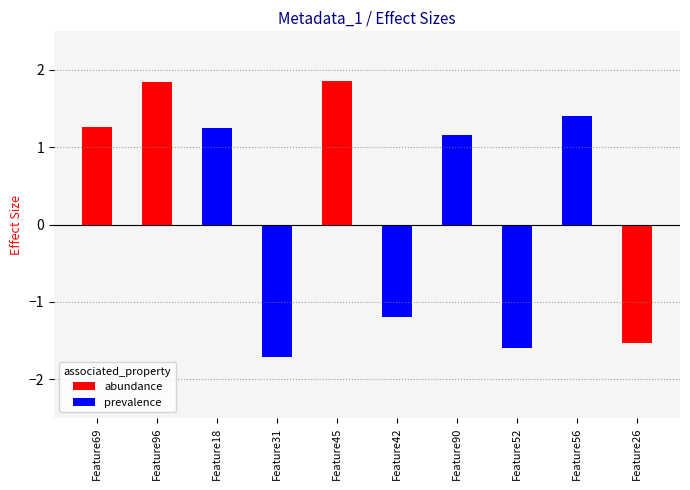

Which label corresponds to the largest value in the chart?

Feature45